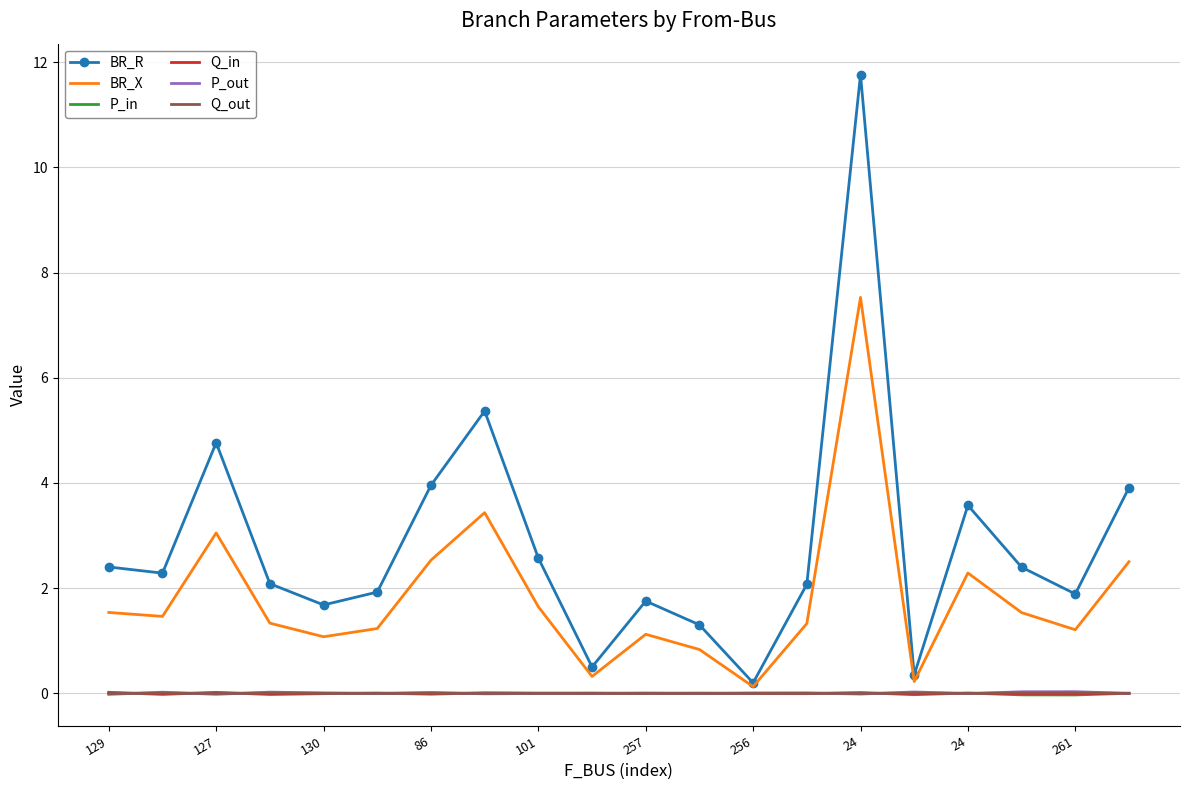

Which series has the largest total across all categories?

BR_R